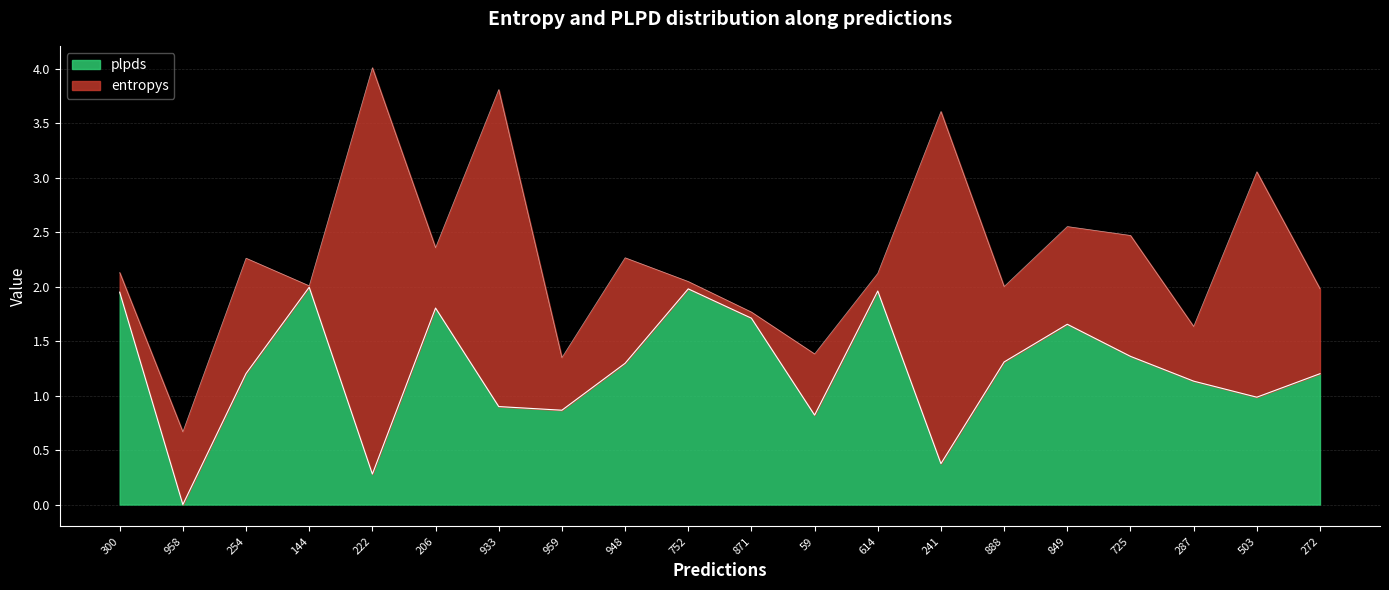

Which label corresponds to the smallest value in the chart?

958